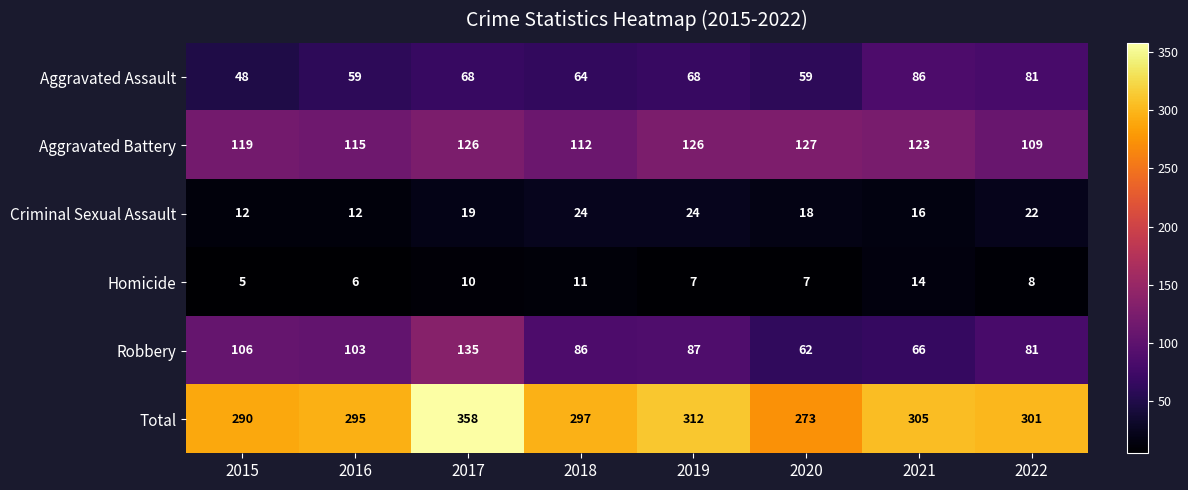

What value does the Homicide series have at 2017?

10